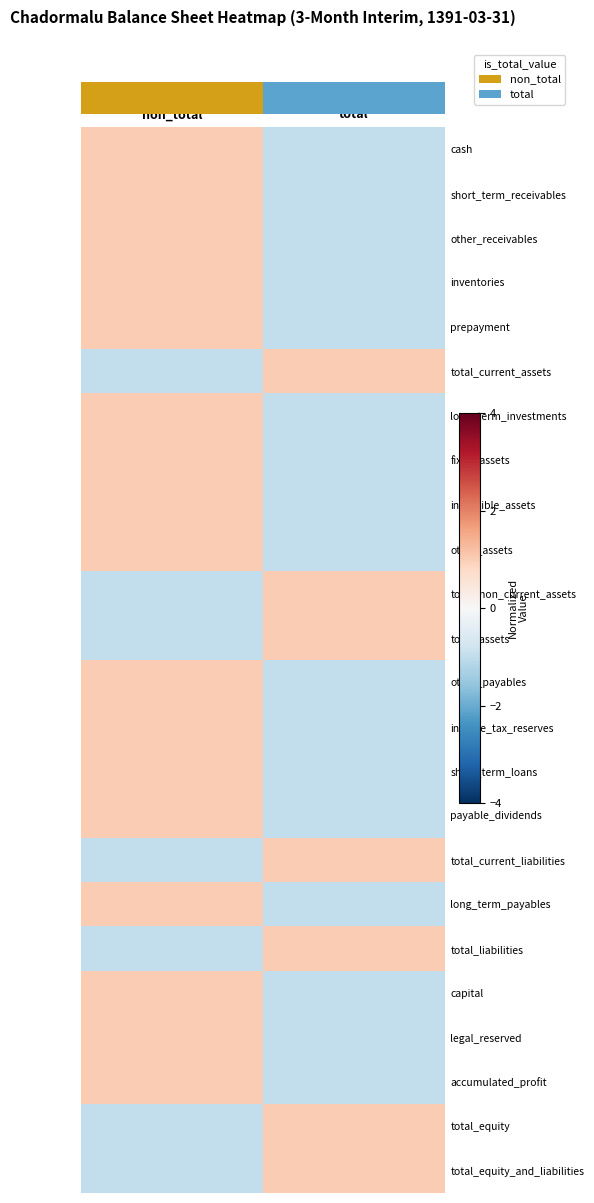

How many series are shown in this chart?

24